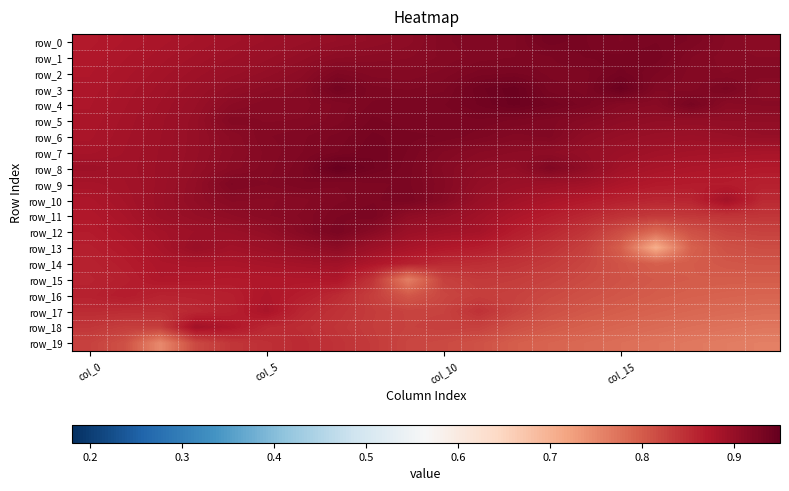

What is the average value of the row_12 series?

0.9